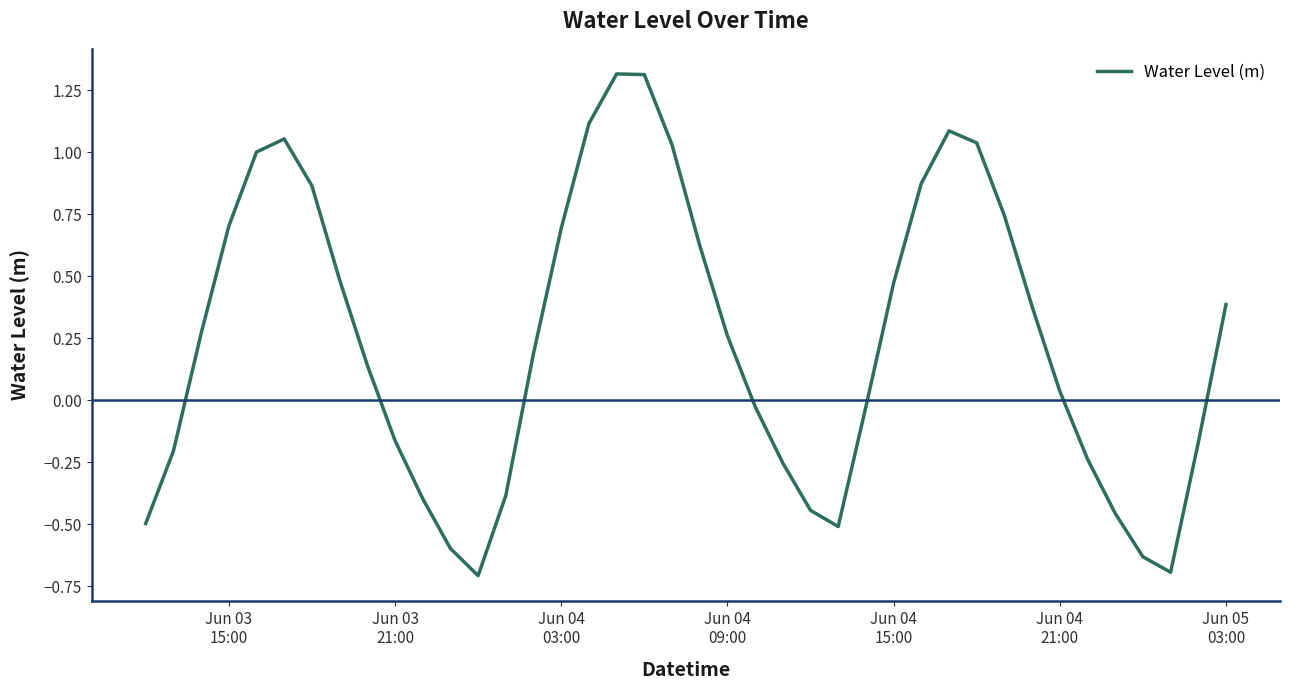

How many values are below 0?

17